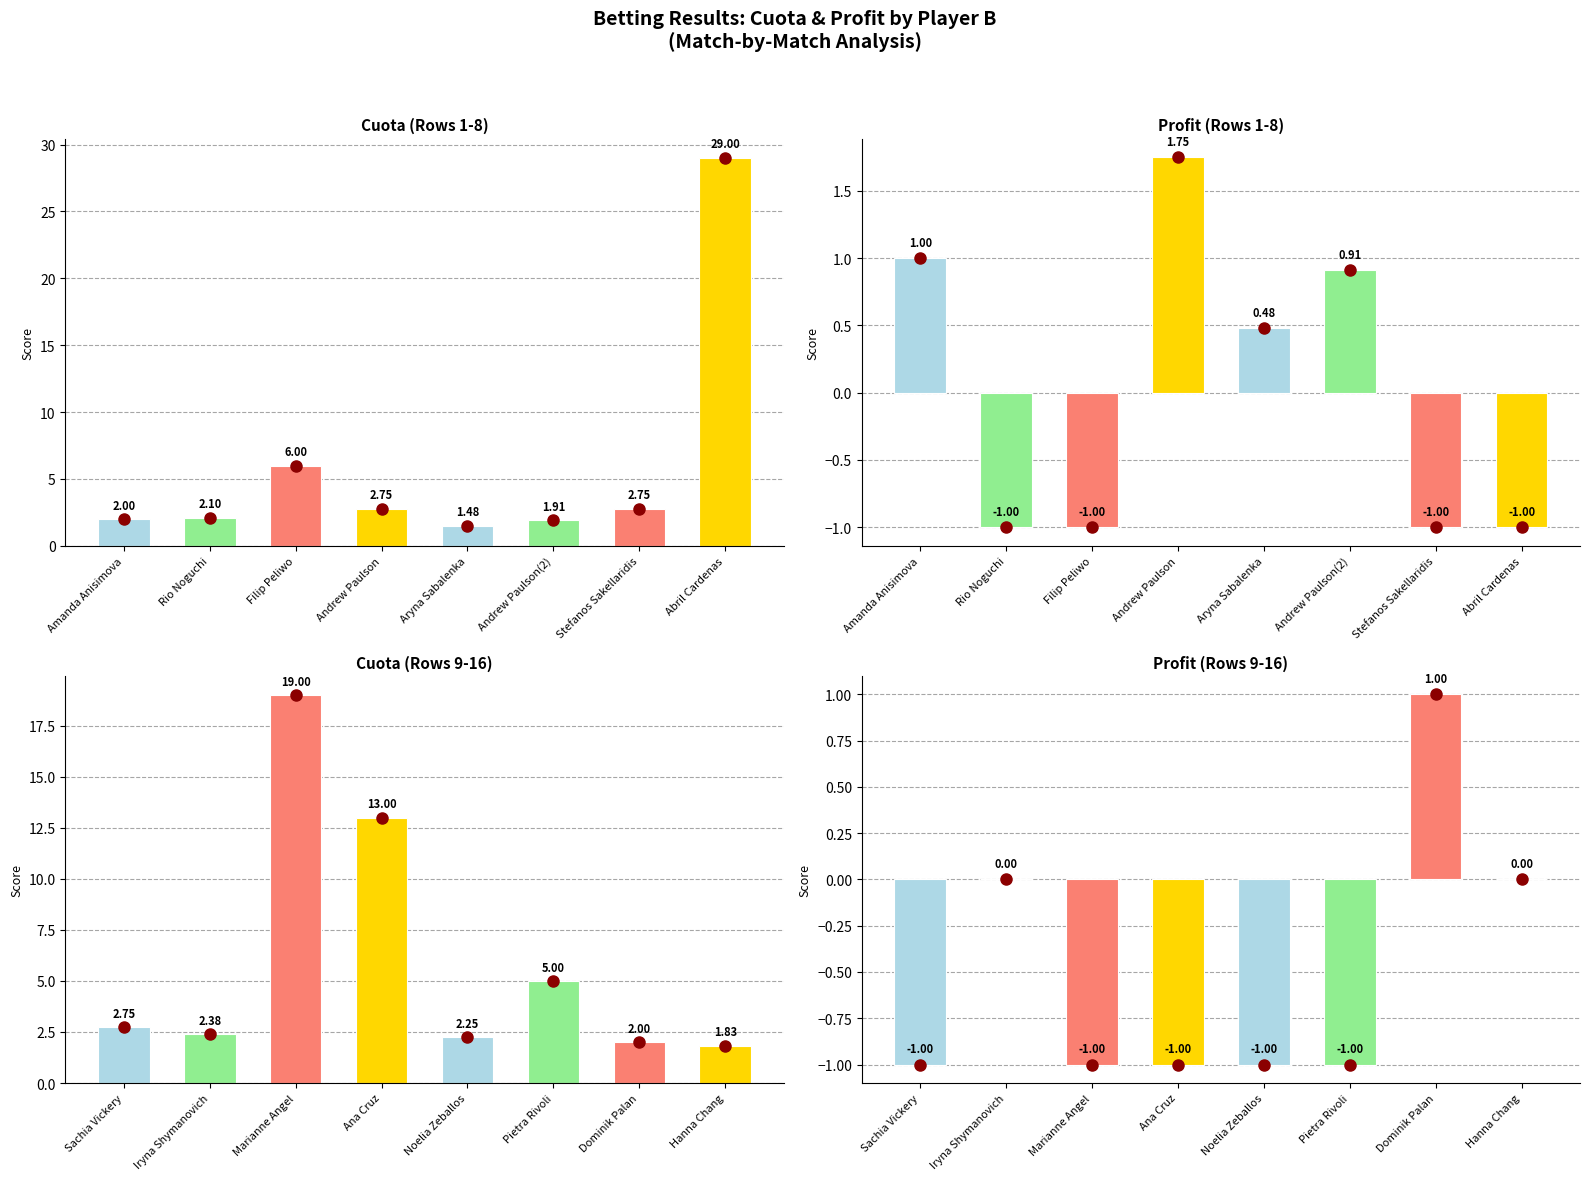

What position from the left is Aryna Sabalenka?

5